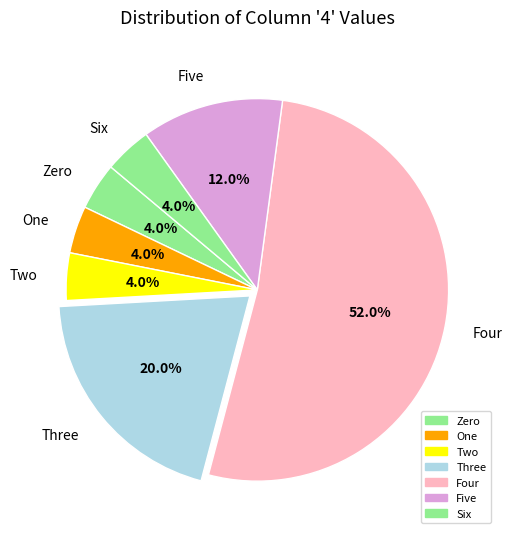

What percentage do One and Four together represent?

56.0%